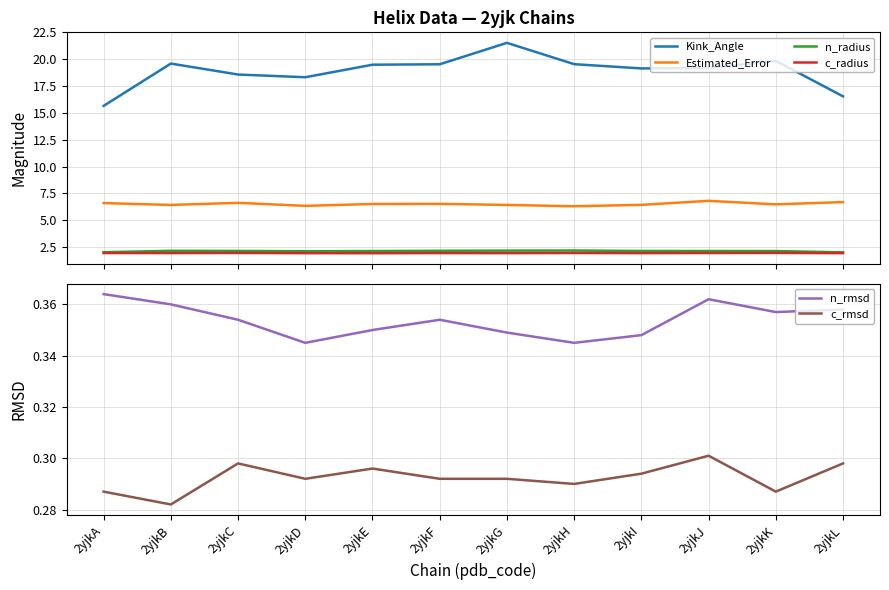

Which category has the highest value in the n_rmsd series?

2yjkA